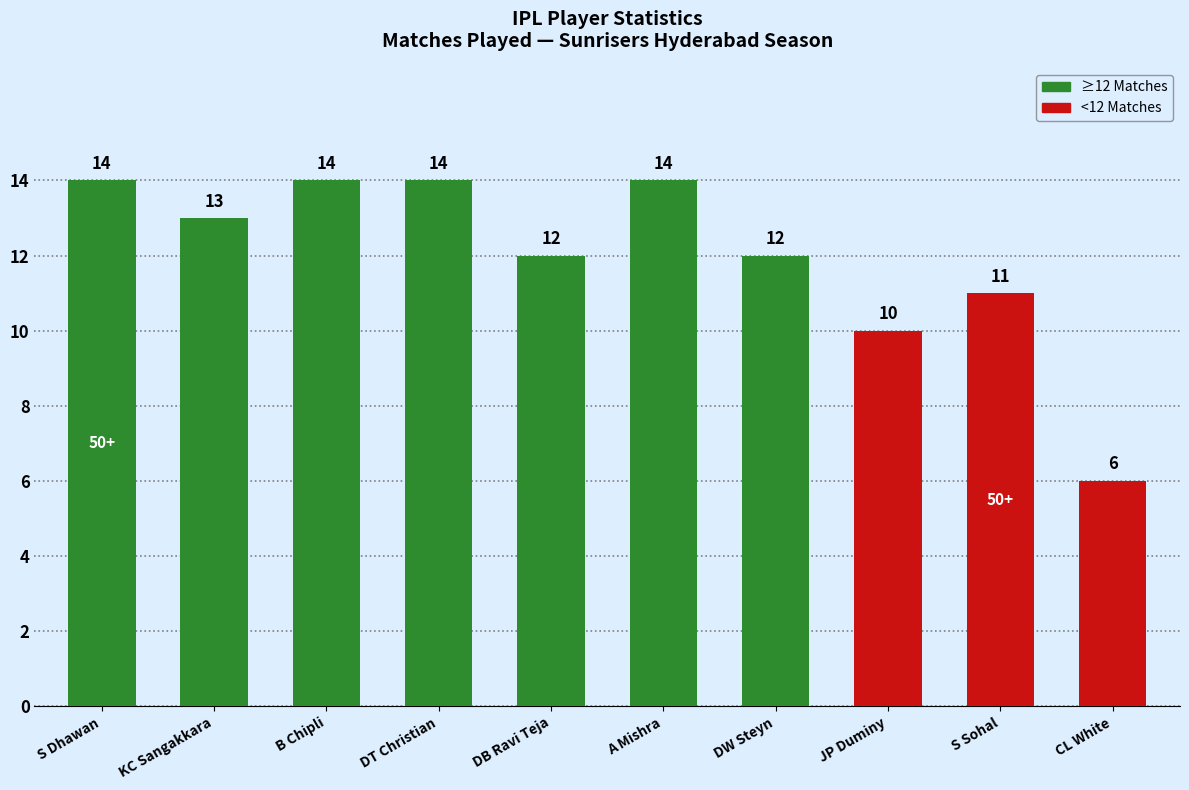

Does the chart contain any negative values?

No